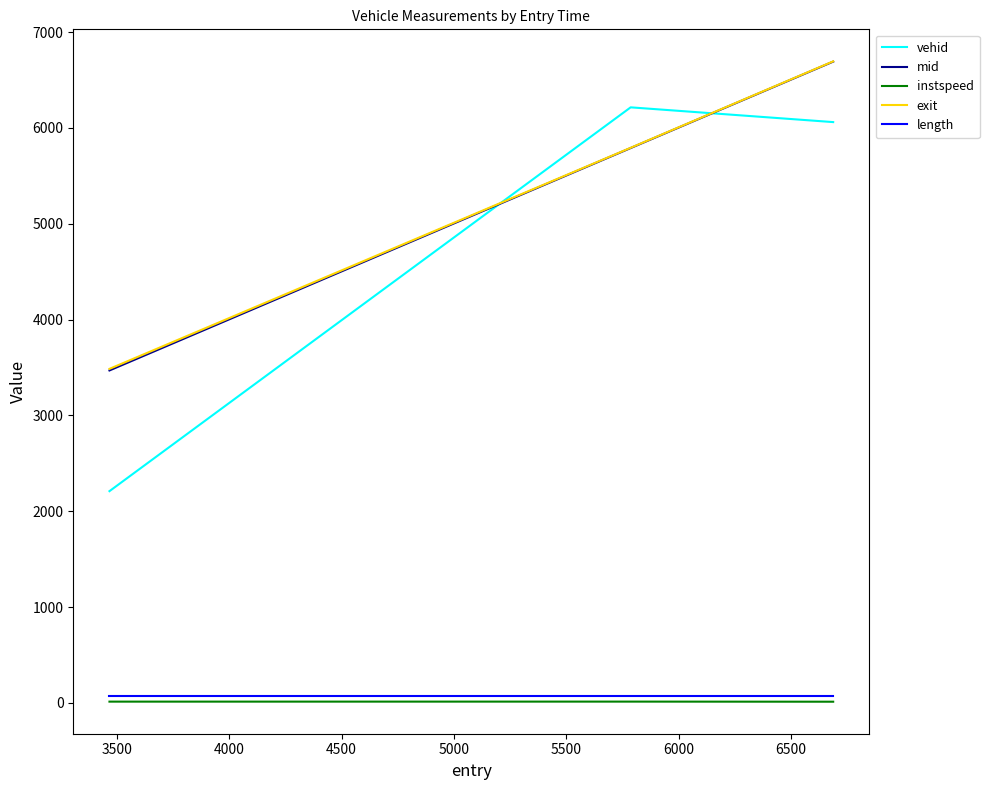

At how many categories does at least one series exceed 3362?

3